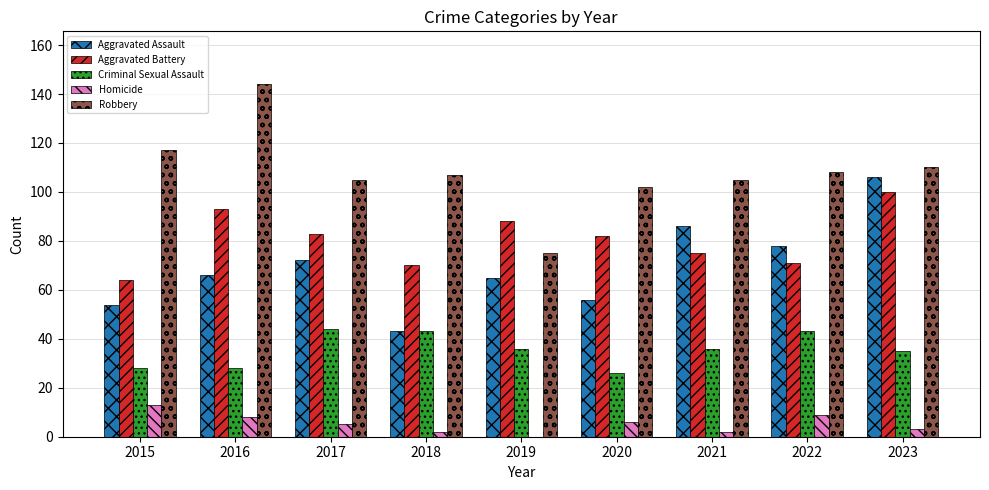

What is the spread (max minus min) of values at 2017?

100